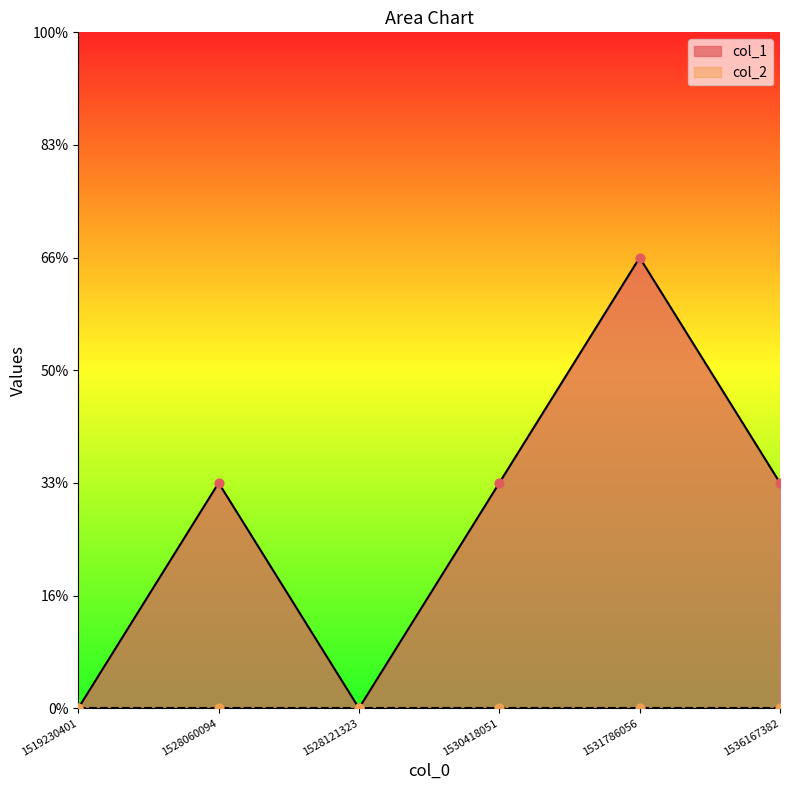

Between 1531786056 and 1528121323, which is larger?

1531786056